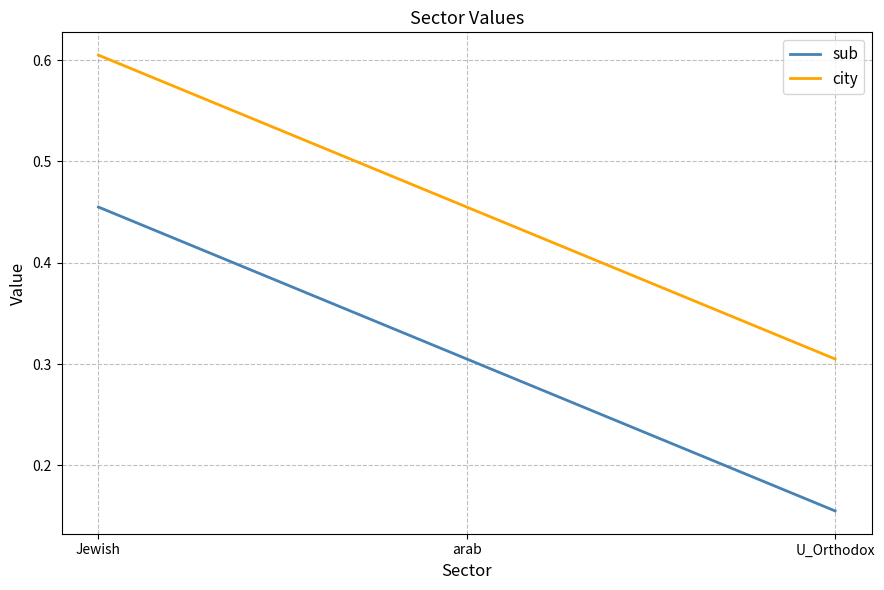

Which series has the largest total across all categories?

city